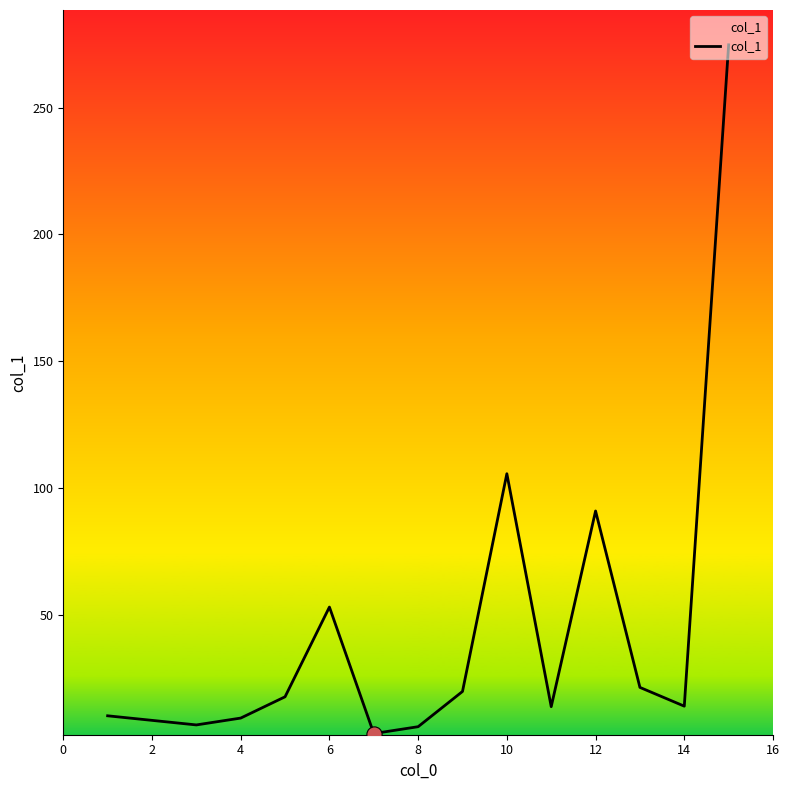

What is the maximum value shown in the chart?

274.8